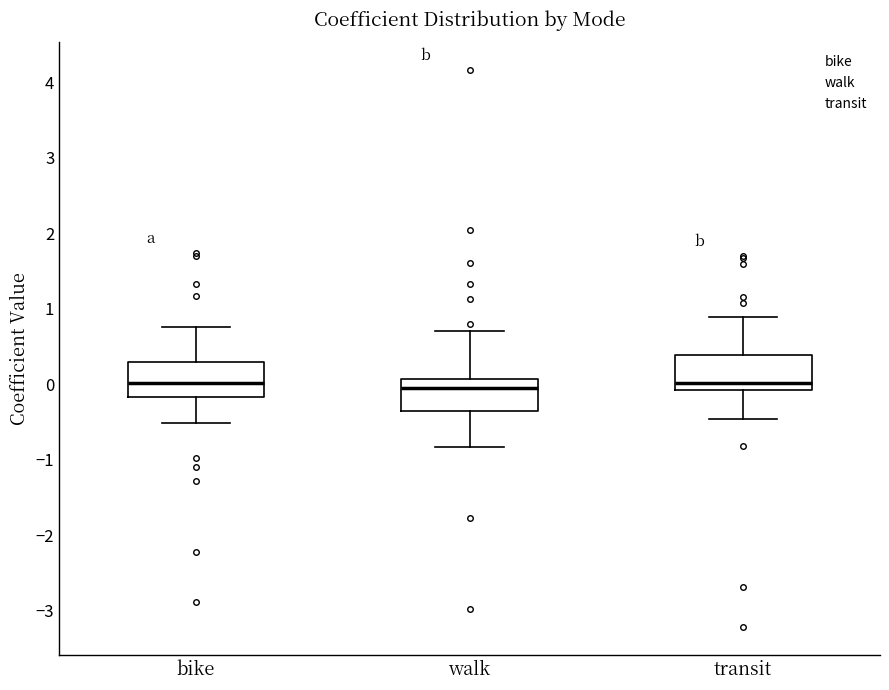

Where does the median line of the box for transit sit on the y-axis? The values are not printed on the chart, so give them approximately, as read against the axis.

0.0